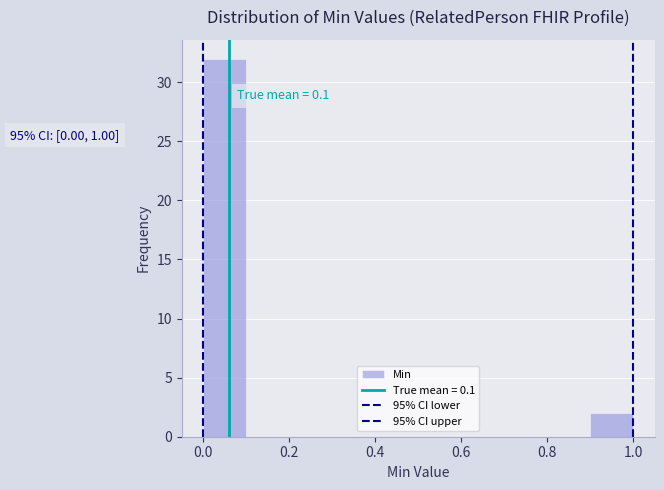

Which range on the x-axis has the tallest bar?

0.0 to 0.1